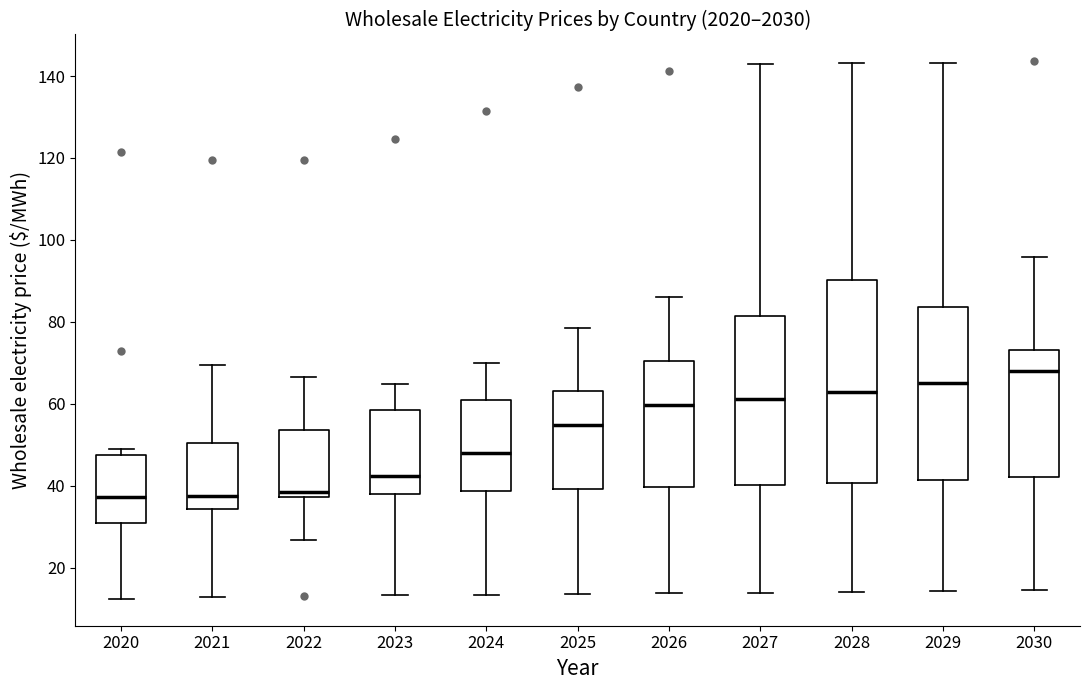

Reading left to right, read every box against the y-axis: the position of its median line, the range the box covers, and the ends of its whiskers. The values are not printed on the chart, so give them approximately, as read against the axis.

2020: median 38, box 30 to 48, whiskers 12 to 50
2021: median 38, box 34 to 50, whiskers 12 to 70
2022: median 38 (just above the box's lower edge), box 38 to 54, whiskers 26 to 66
2023: median 42, box 38 to 58, whiskers 14 to 64
2024: median 48, box 38 to 60, whiskers 14 to 70
2025: median 54, box 40 to 64, whiskers 14 to 78
2026: median 60, box 40 to 70, whiskers 14 to 86
2027: median 62, box 40 to 82, whiskers 14 to 142
2028: median 62, box 40 to 90, whiskers 14 to 144
2029: median 66, box 42 to 84, whiskers 14 to 144
2030: median 68, box 42 to 74, whiskers 14 to 96